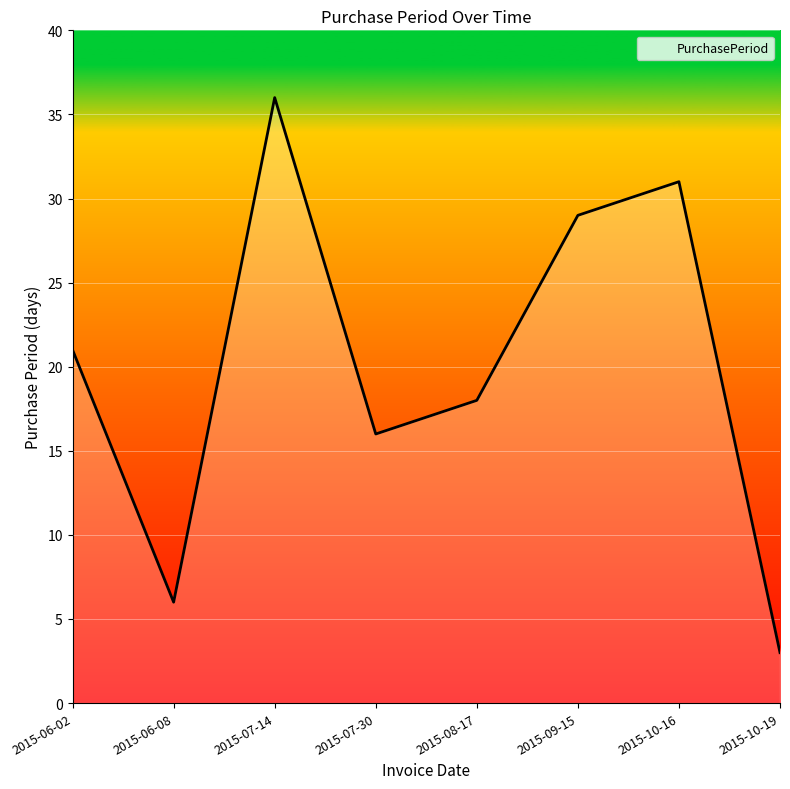

What position from the left is 2015-08-17?

5